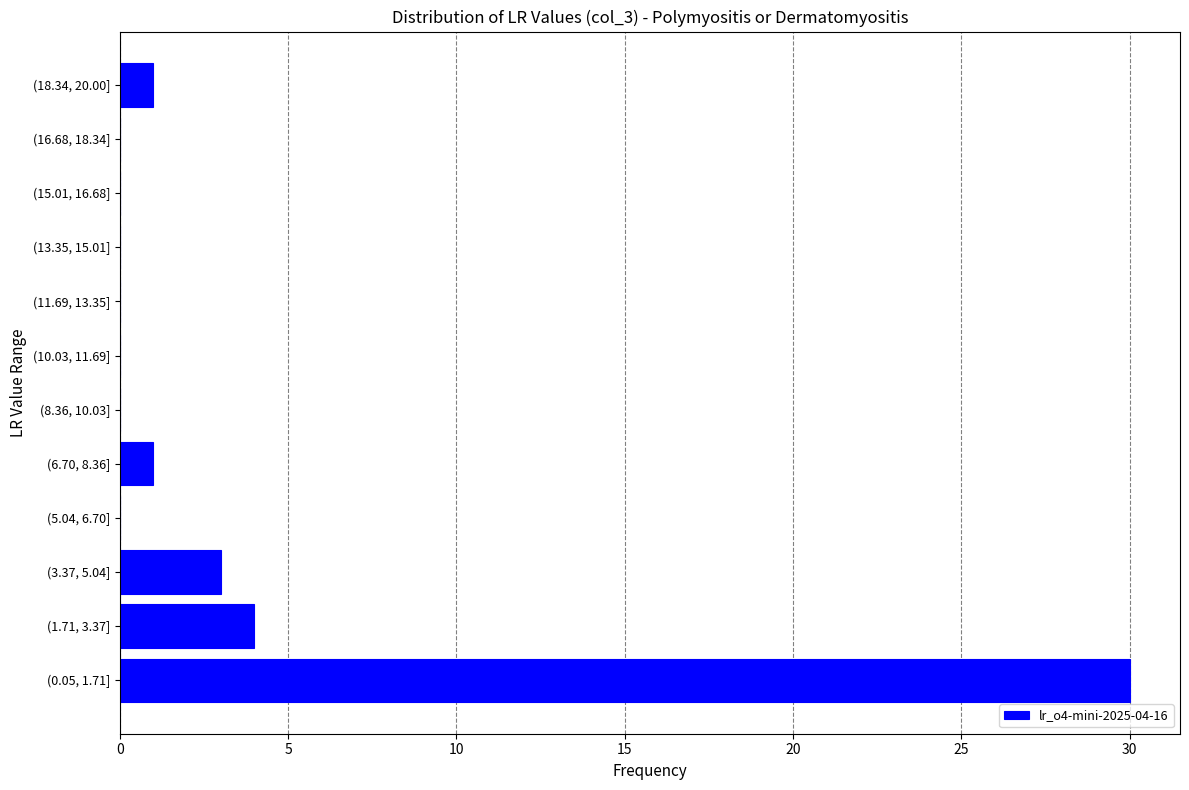

Reading bottom to top, extract all data points from this chart.

(0.05, 1.71]=30	(1.71, 3.37]=4	(3.37, 5.04]=3	(5.04, 6.70]=0	(6.70, 8.36]=1	(8.36, 10.03]=0	(10.03, 11.69]=0	(11.69, 13.35]=0	(13.35, 15.01]=0	(15.01, 16.68]=0	(16.68, 18.34]=0	(18.34, 20.00]=1